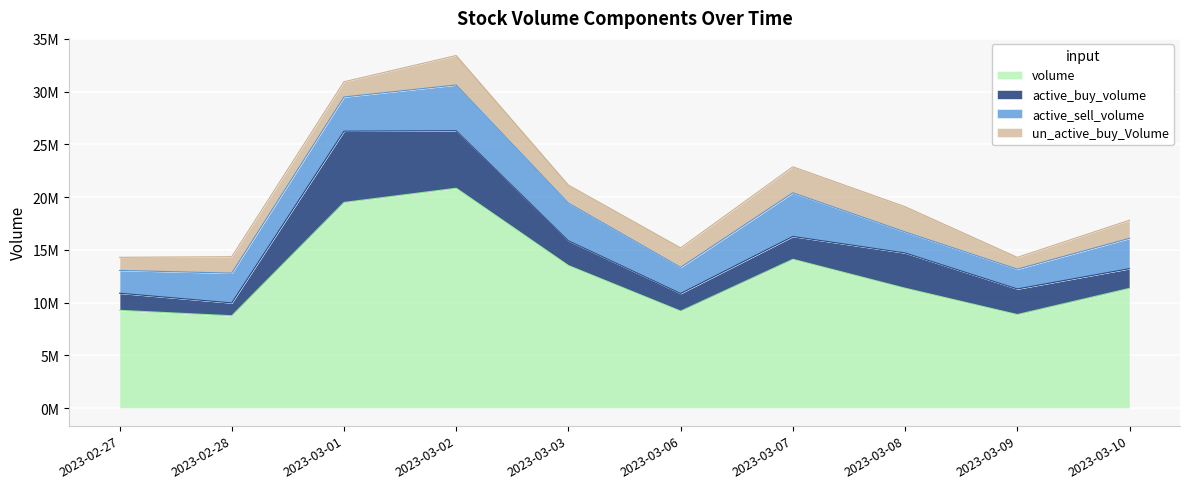

True or false: volume has more than 2 points higher than both neighbors.

False